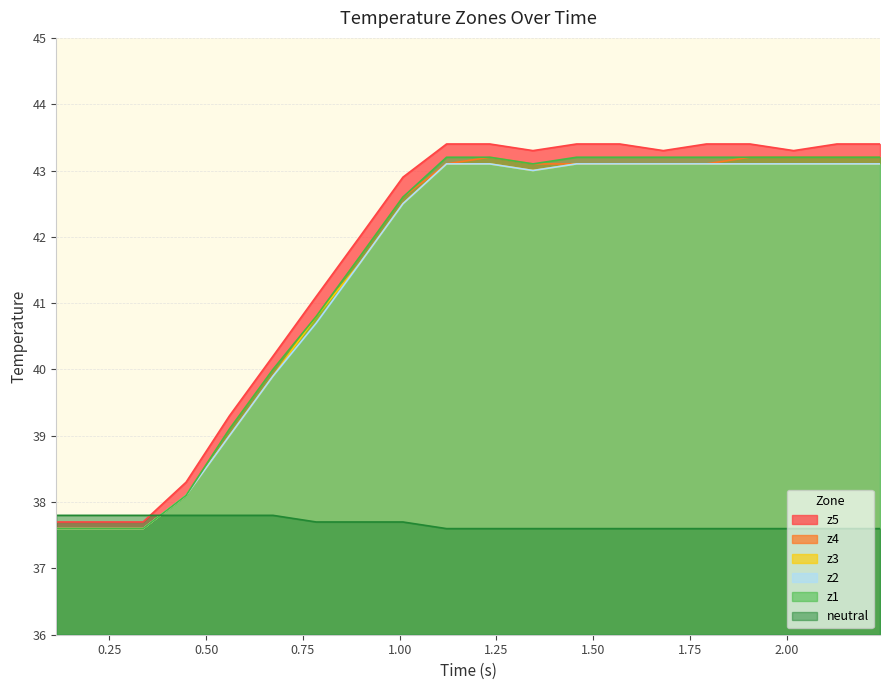

True or false: z4 and z5 intersect in this chart.

False